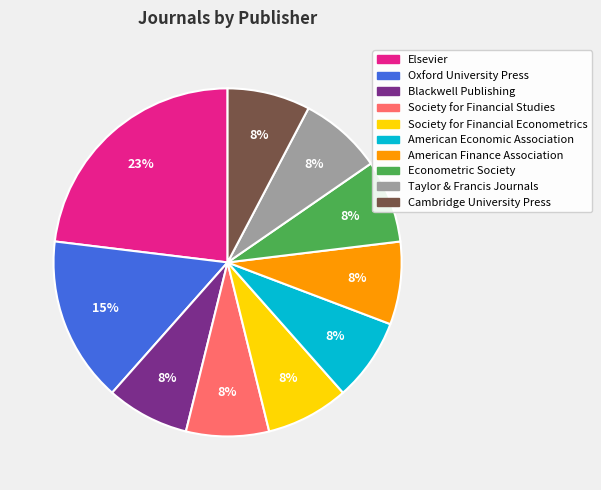

Is there a majority slice in this chart?

No